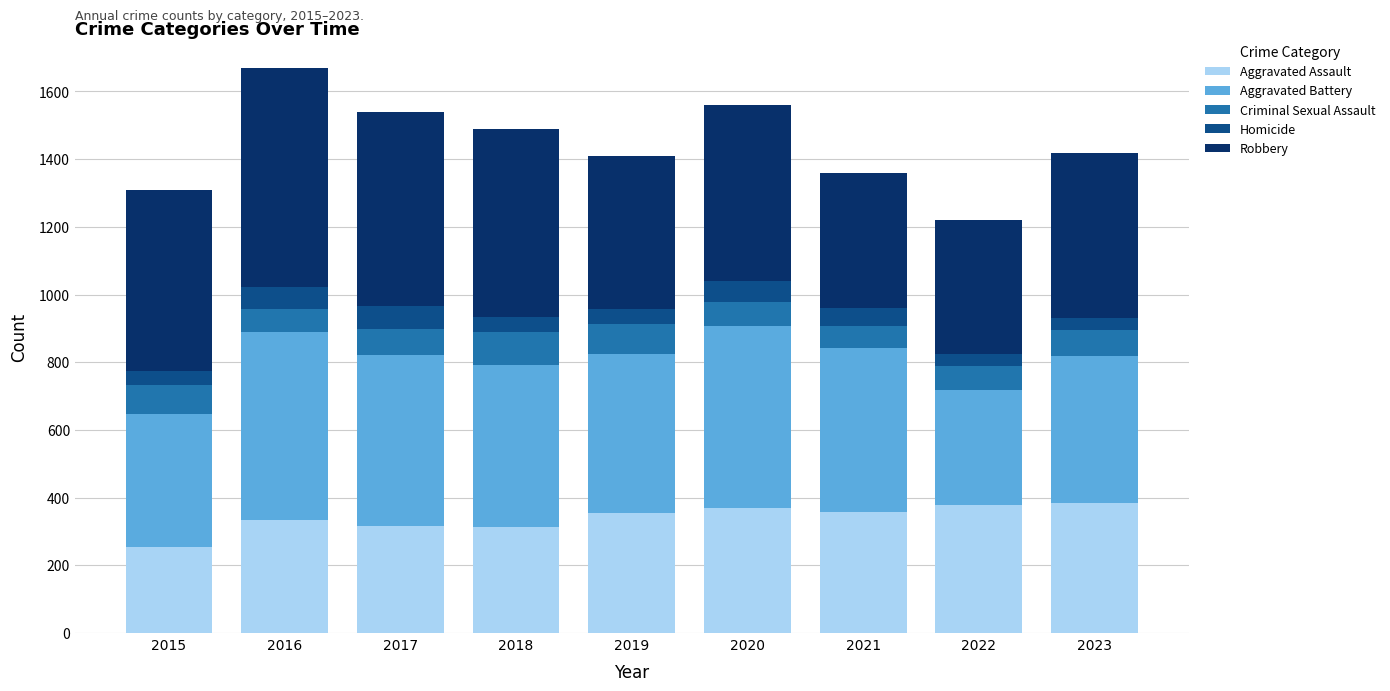

How many bars are there in total?

9